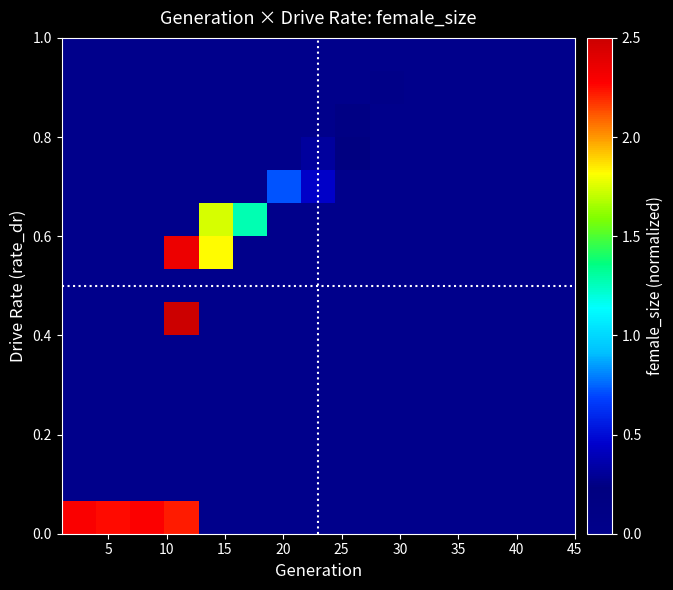

At how many categories does at least one series exceed 0?

15